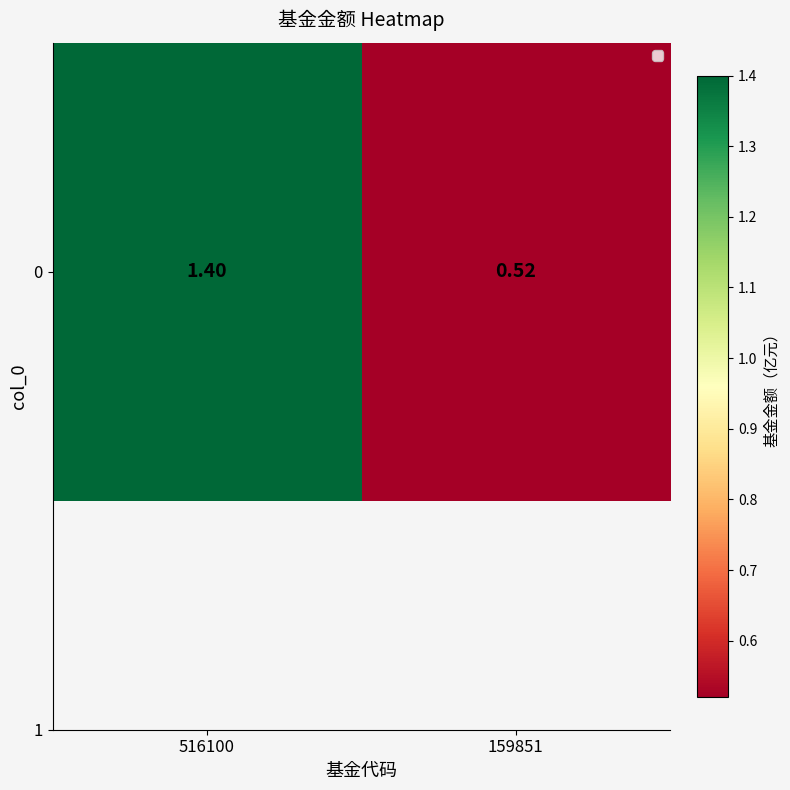

How many data points does each series have?

2